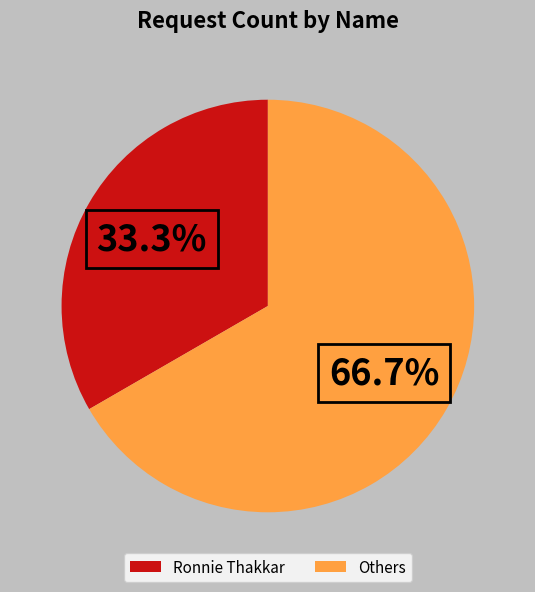

Between Others and Ronnie Thakkar, which is larger?

Others